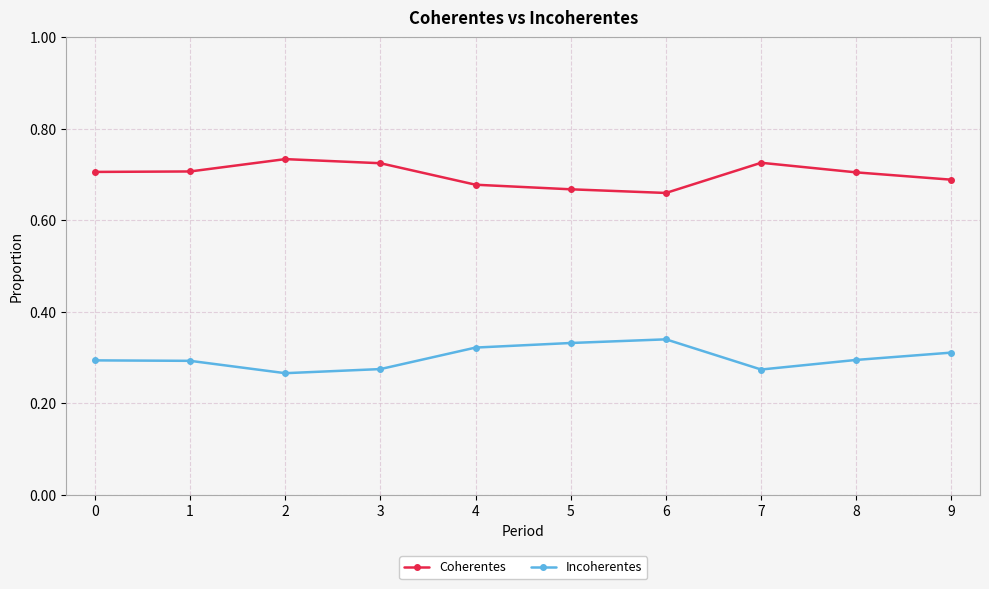

What is the difference between the highest and lowest values at 9?

0.4